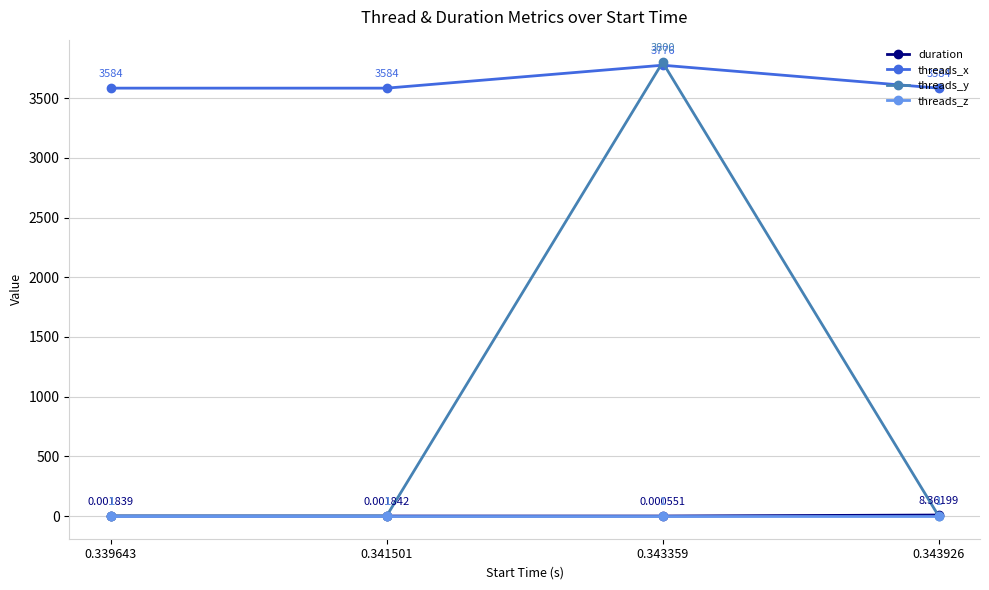

Which series changed the most between 0.339643 and 0.341501?

duration